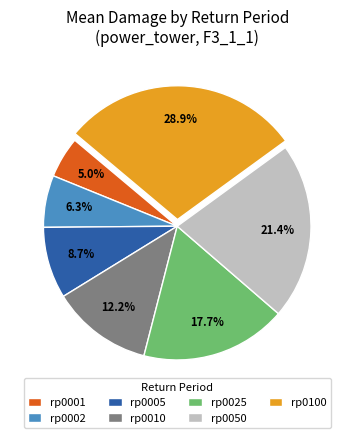

Count the number of slices in the pie.

7